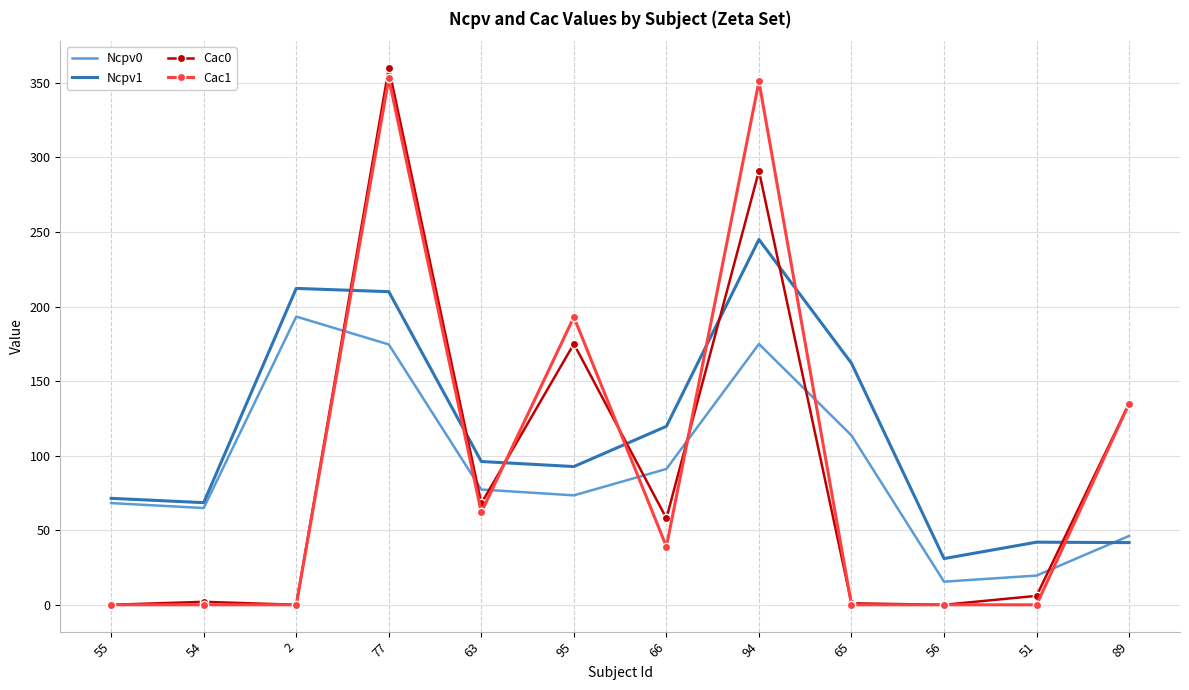

What is the greatest value displayed?

360.0